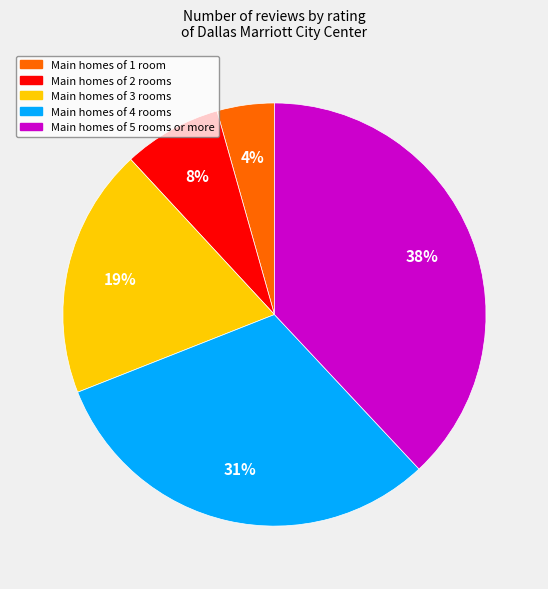

Is there a majority slice in this chart?

No